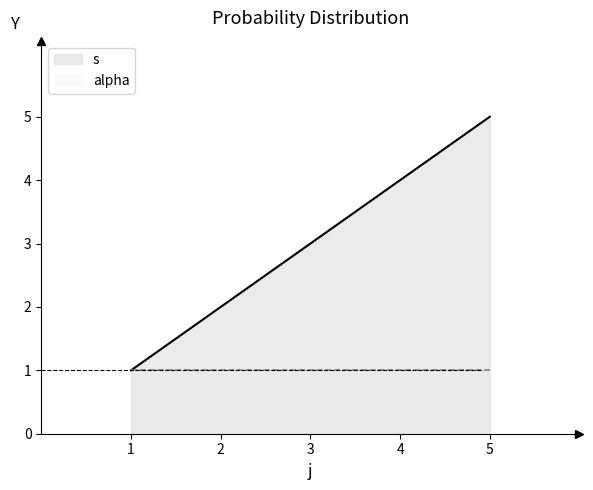

What is the greatest value displayed?

5